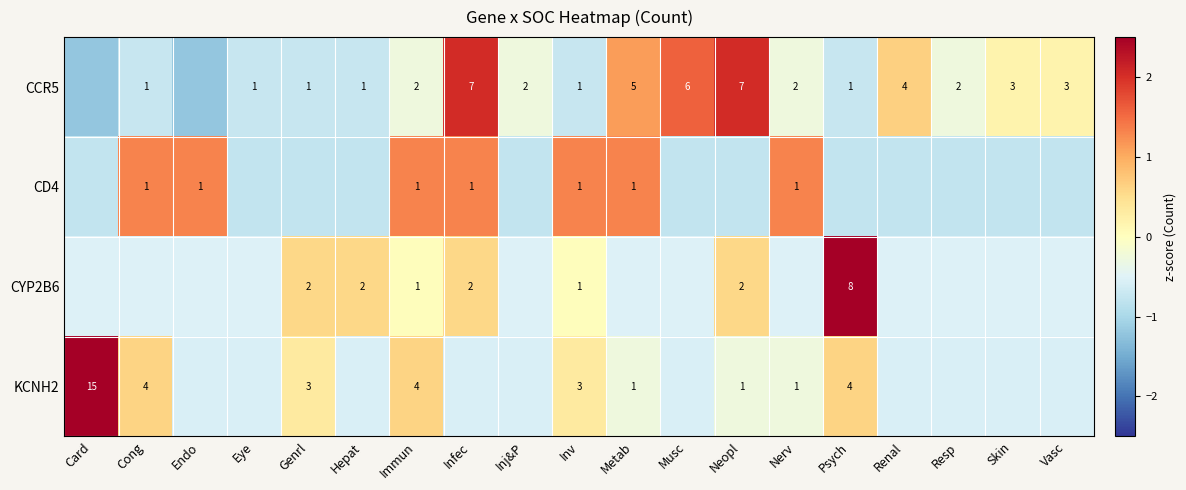

Is the value of CYP2B6 at Psych greater than the value of CCR5 at Skin?

Yes